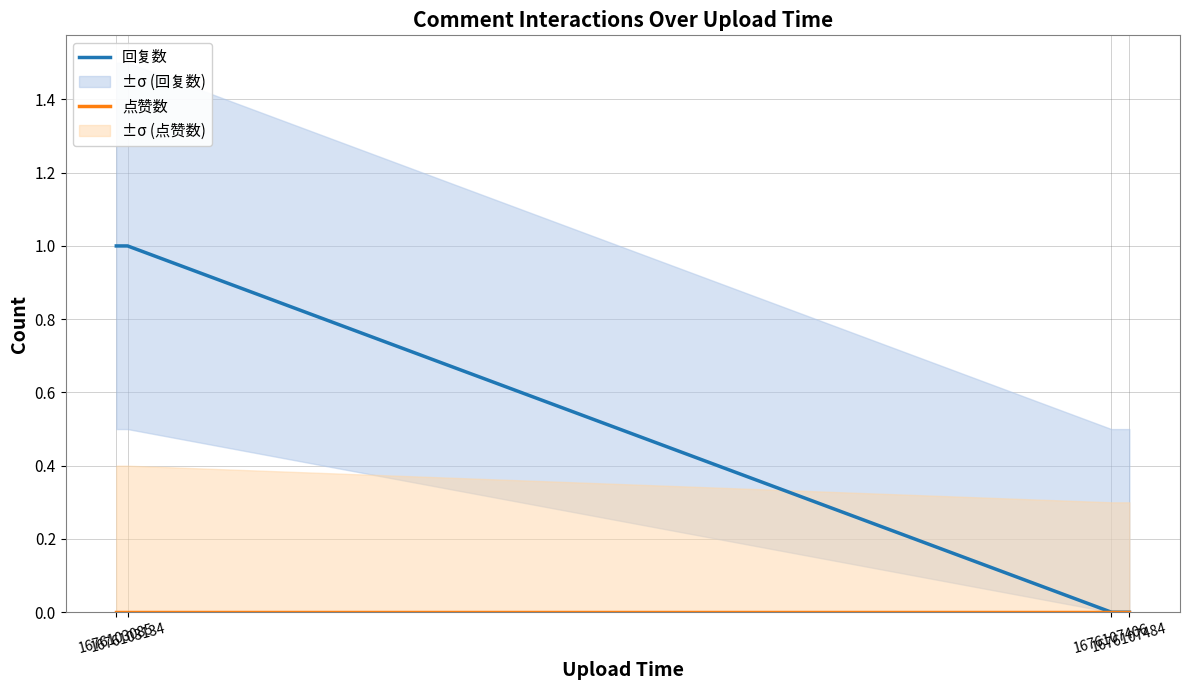

True or false: 点赞数 and 回复数 cross at least once.

False